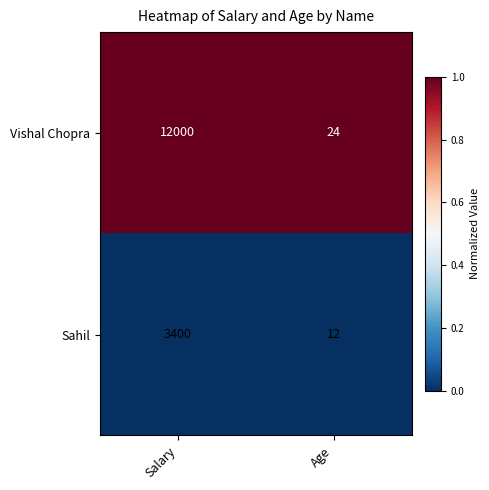

Which label corresponds to the largest value in the chart?

Salary